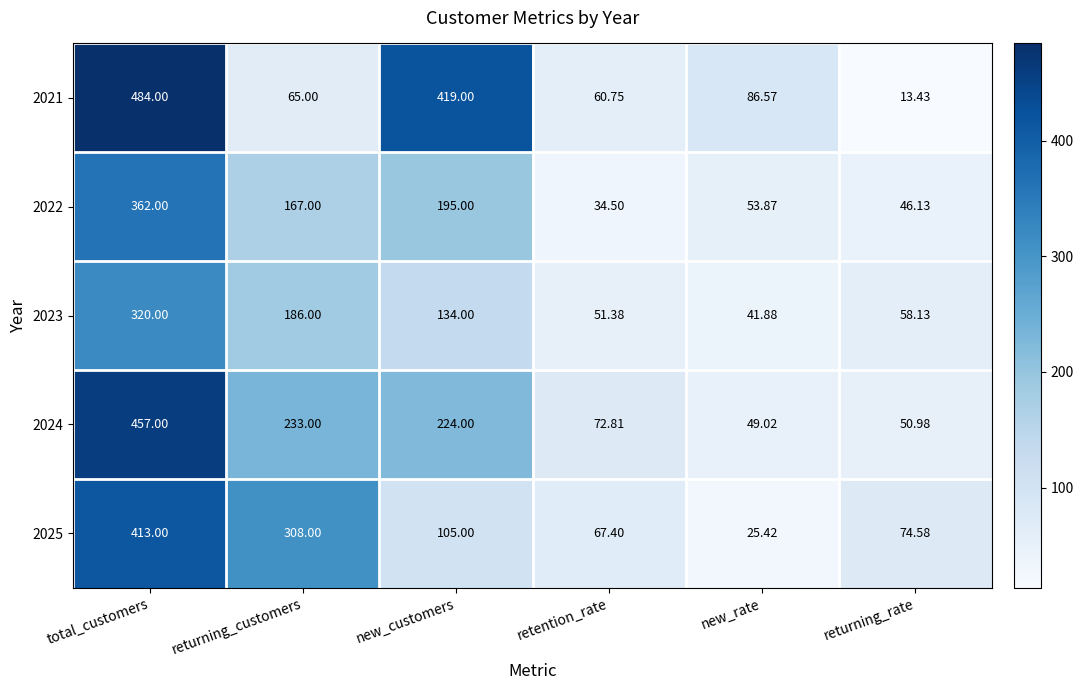

List the series in order of their peak value, lowest first.

2023, 2022, 2025, 2024, 2021